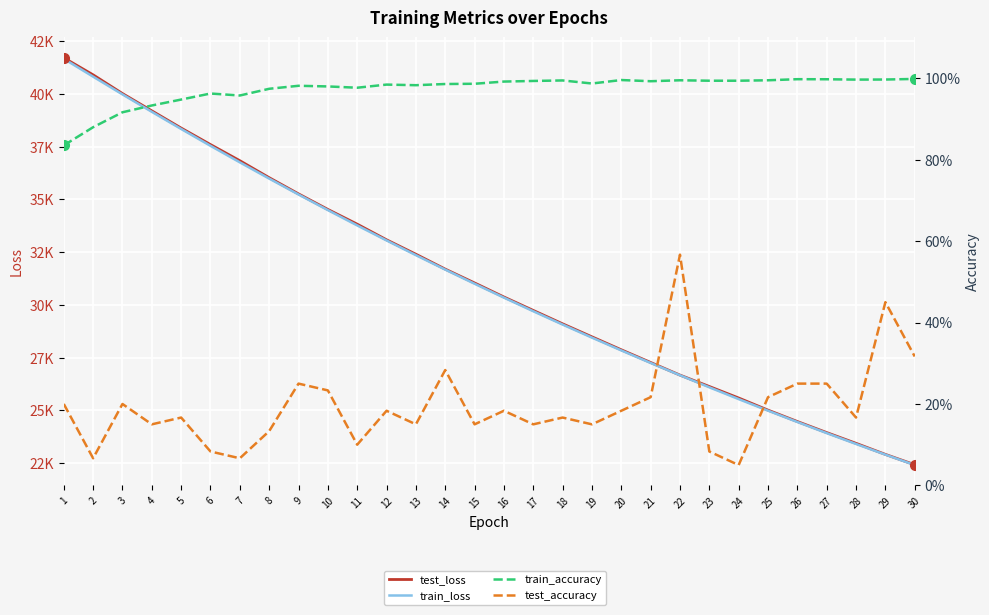

Where does the train_loss series first go above 31003?

1